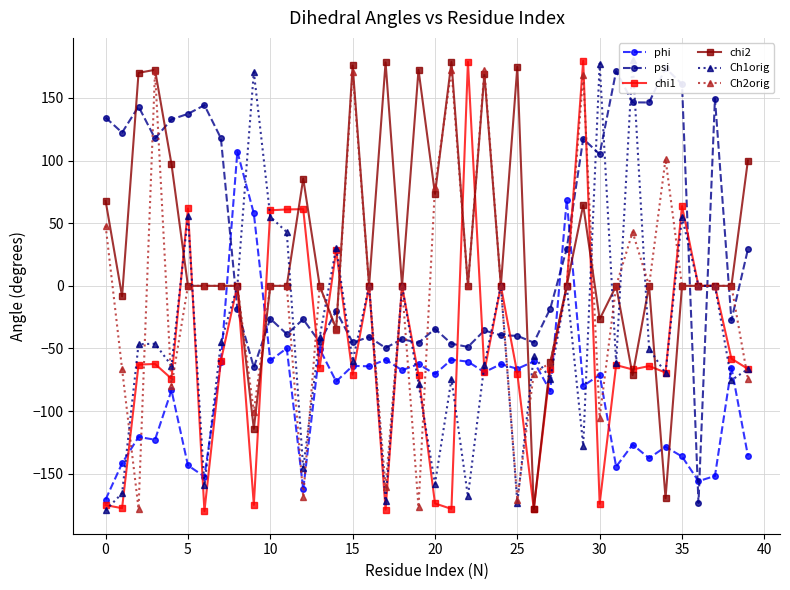

True or false: chi2 has more than 0 points higher than both neighbors.

True